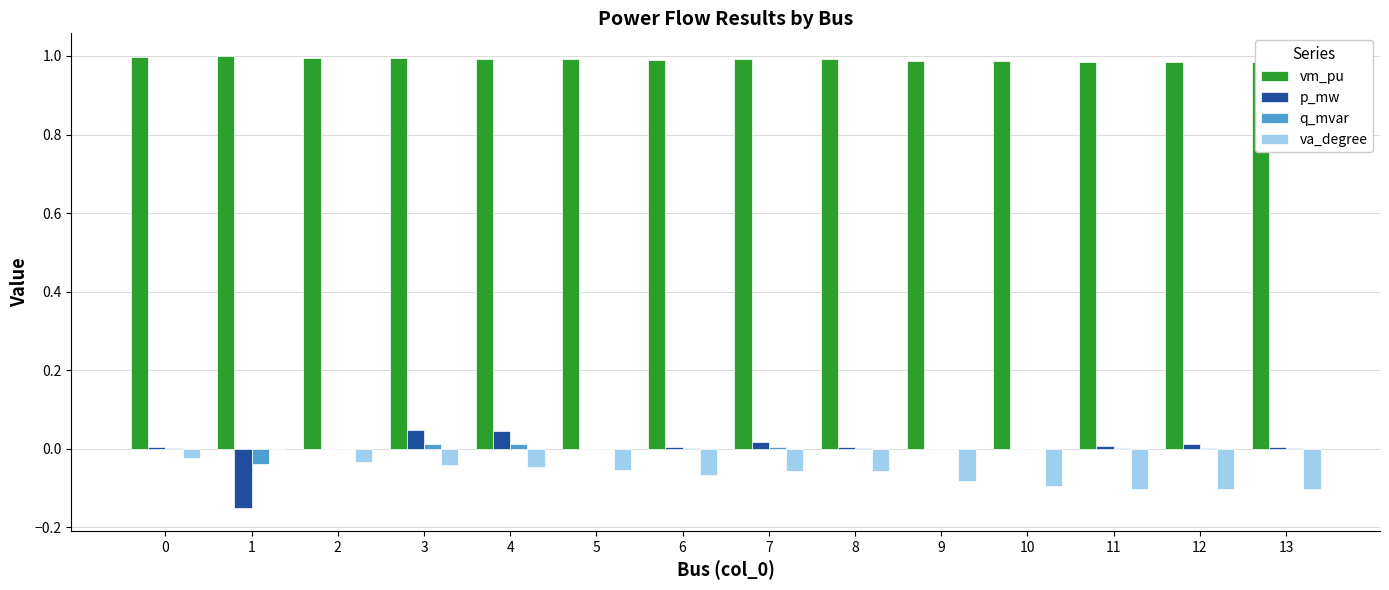

True or false: va_degree has a value of -0.1 at 12.

True